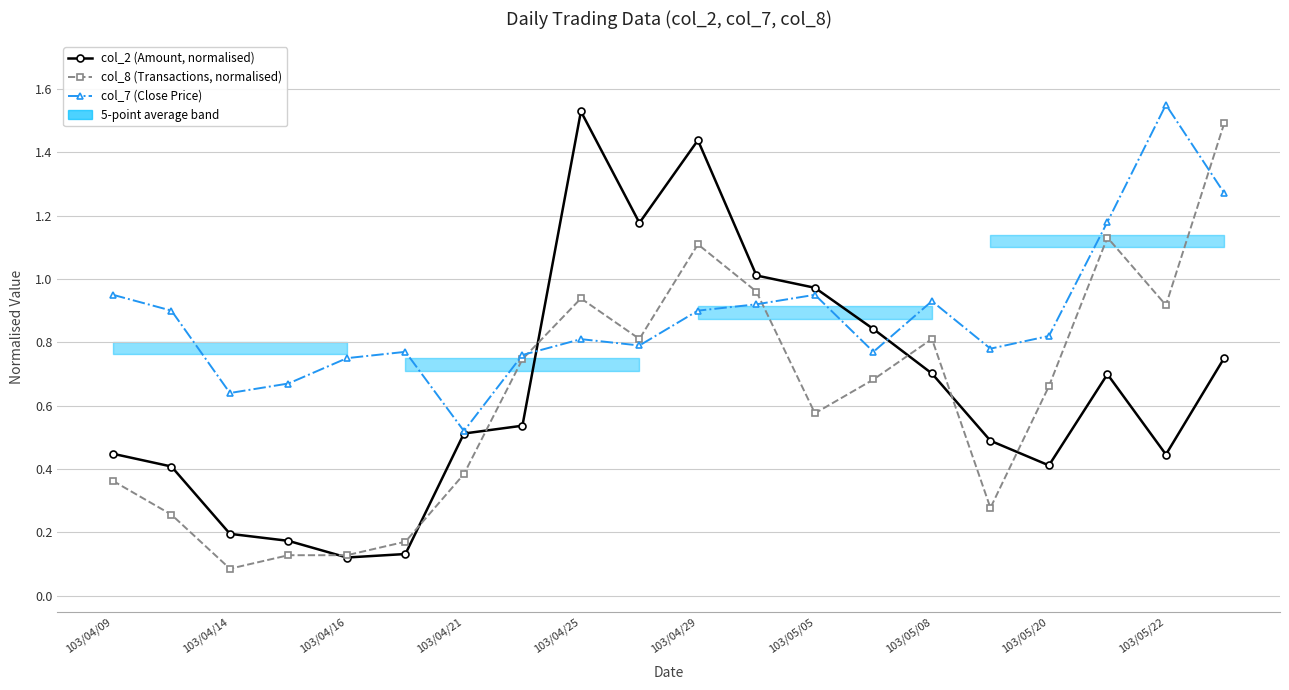

Which series has the largest total across all categories?

col_7 (Close Price)